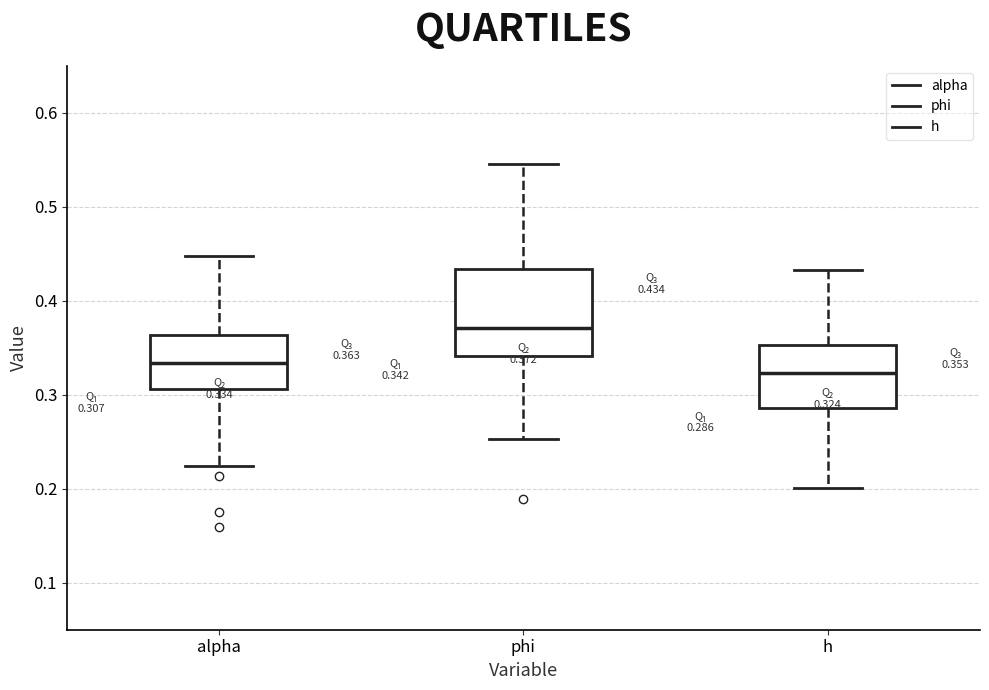

Which box has the highest median line?

phi